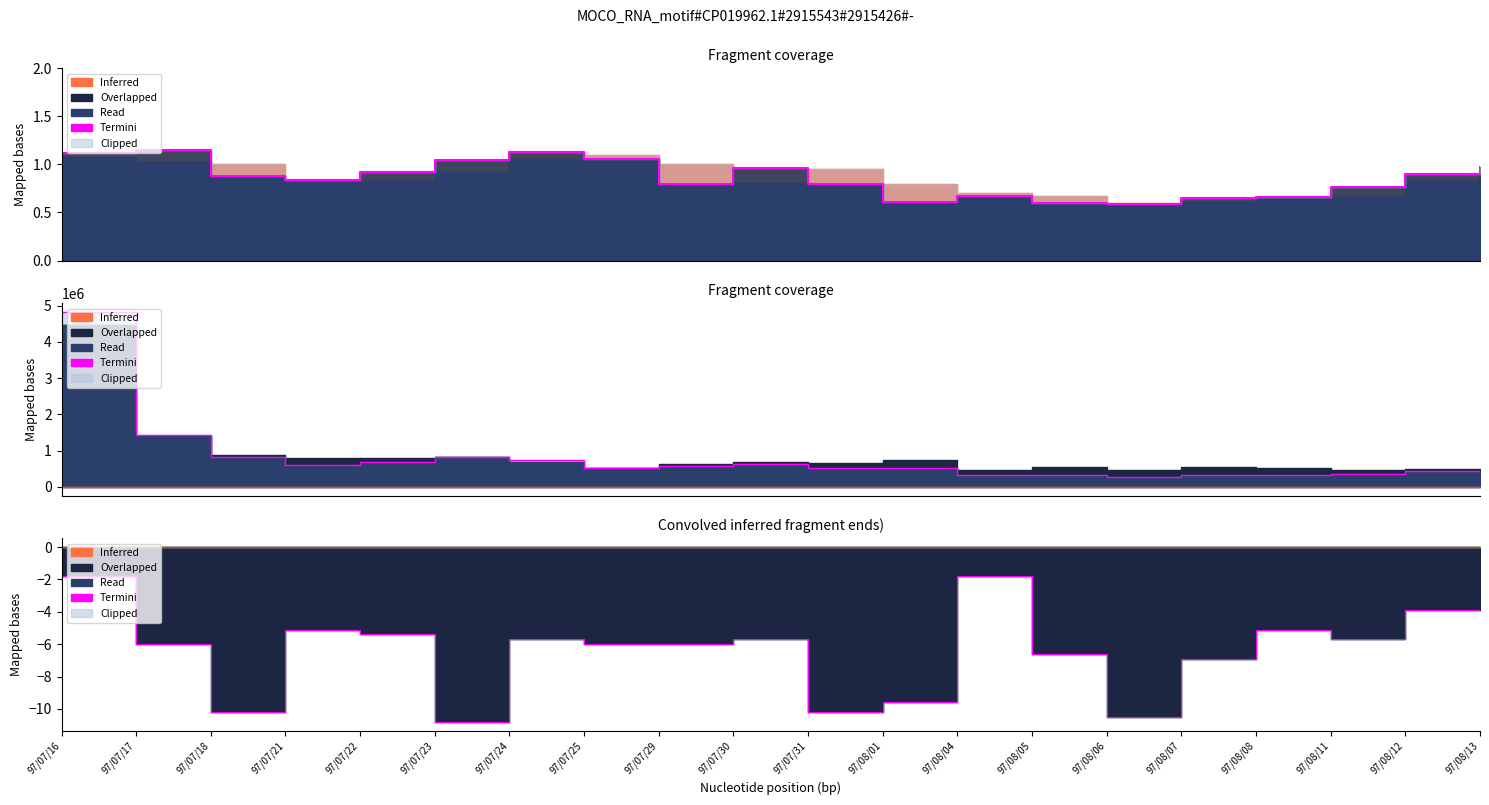

What is the difference between the values at 97/08/11 and 97/07/21?

0.6